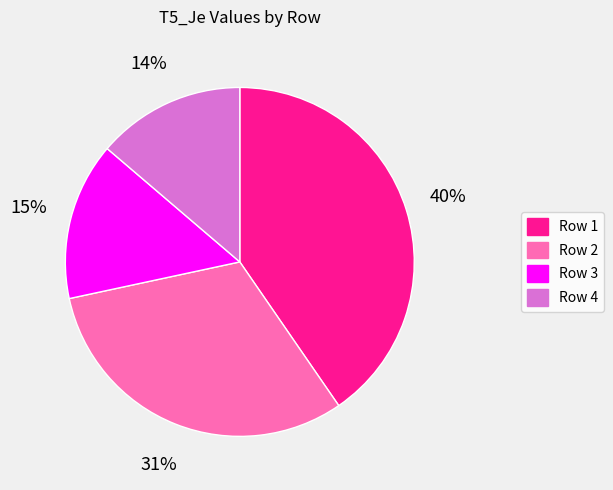

Is the sum of Row 2 and Row 1 greater than half?

Yes